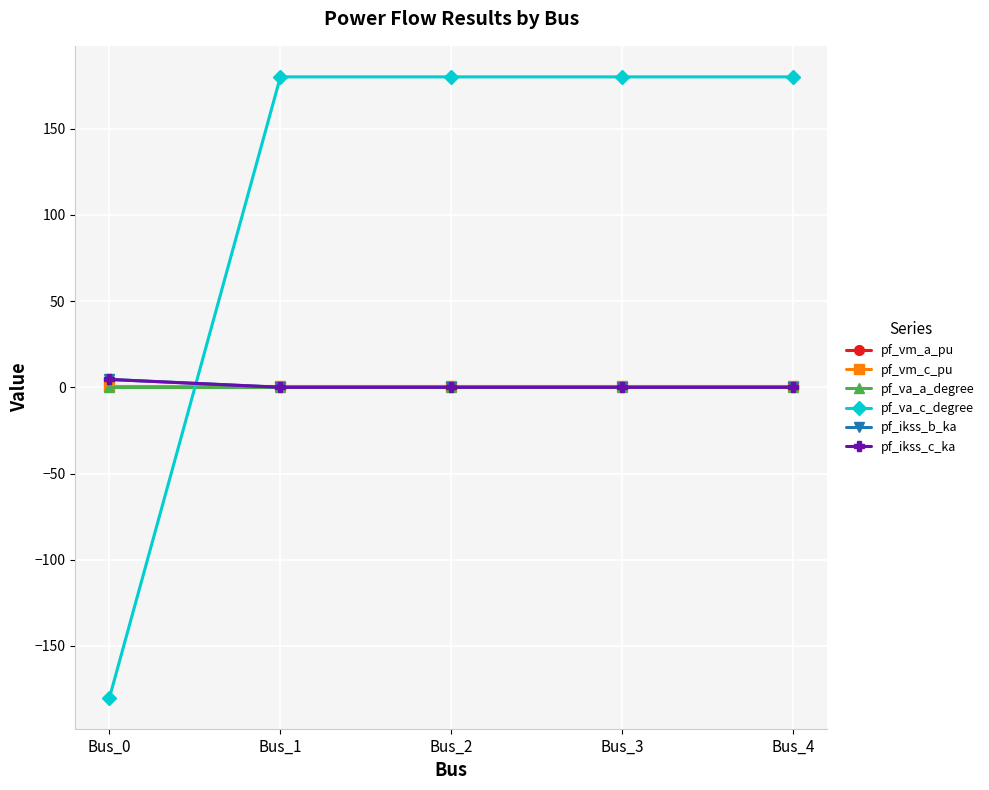

Reading left to right, extract all data points from this chart.

pf_vm_a_pu: 1.0	1.0	1.0	1.0	1.0
pf_vm_c_pu: 1.0	1.0	1.0	1.0	1.0
pf_va_a_degree: -0.0	0.0	0.0	0.0	0.0
pf_va_c_degree: -180.0	180.0	180.0	180.0	180.0
pf_ikss_b_ka: 4.5	0.0	0.0	0.0	0.0
pf_ikss_c_ka: 4.5	0.0	0.0	0.0	0.0